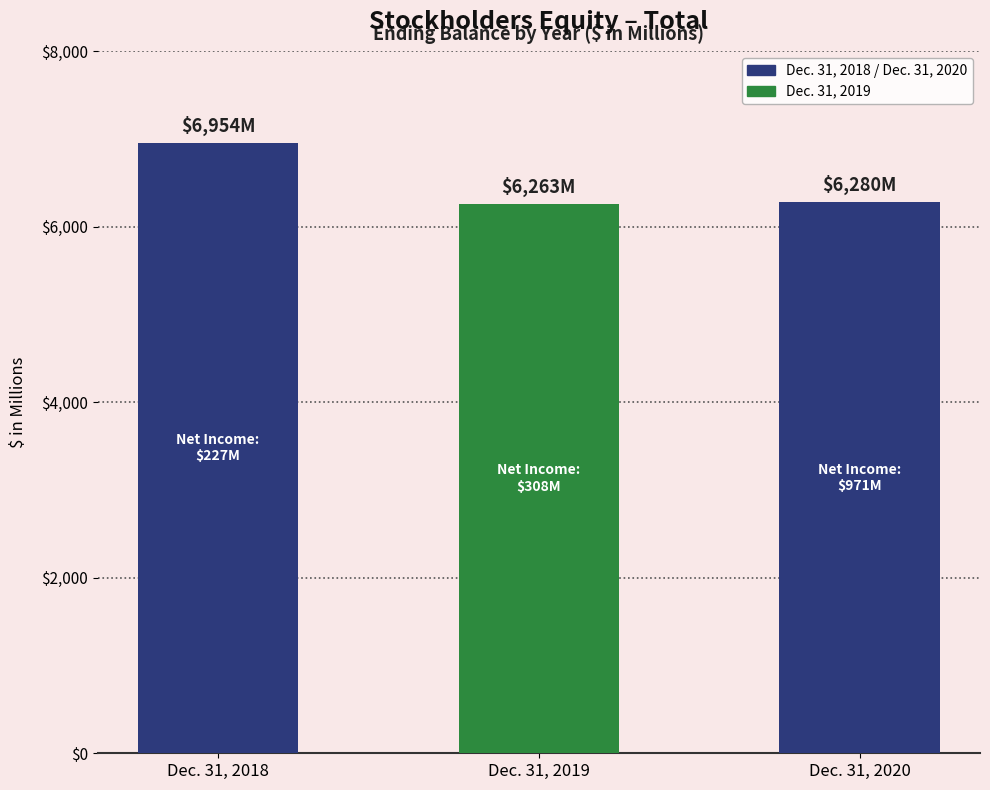

What is the value of the 3rd bar from the left?

6280